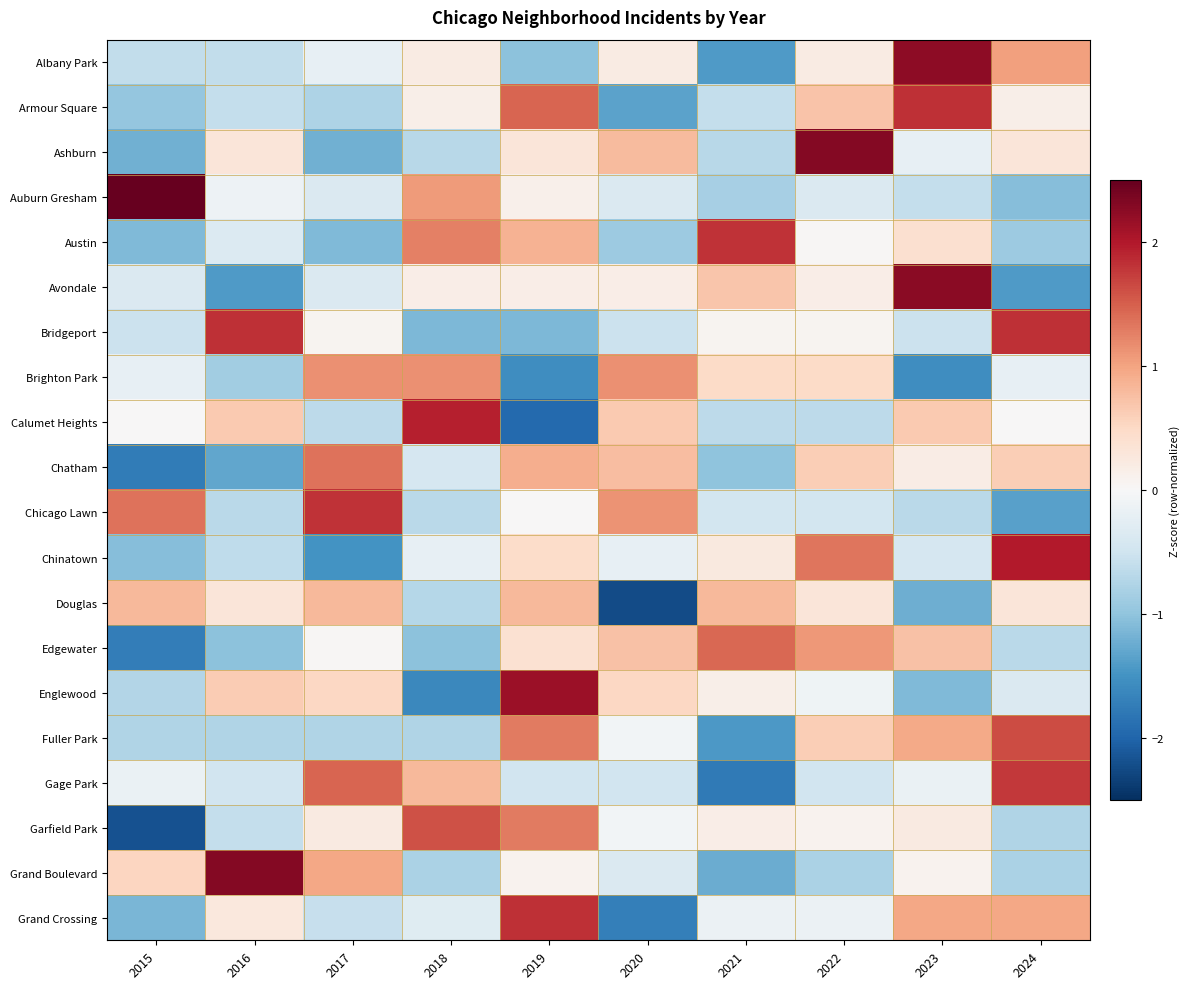

Reading left to right, list all the values displayed in this chart.

Albany Park: 2015=-0.6	2016=-0.6	2017=-0.2	2018=0.2	2019=-1.0	2020=0.2	2021=-1.4	2022=0.2	2023=2.2	2024=1.0
Armour Square: 2015=-1.0	2016=-0.6	2017=-0.8	2018=0.1	2019=1.4	2020=-1.3	2021=-0.6	2022=0.7	2023=1.8	2024=0.1
Ashburn: 2015=-1.2	2016=0.3	2017=-1.2	2018=-0.7	2019=0.3	2020=0.8	2021=-0.7	2022=2.3	2023=-0.2	2024=0.3
Auburn Gresham: 2015=2.5	2016=-0.1	2017=-0.4	2018=1.1	2019=0.1	2020=-0.4	2021=-0.8	2022=-0.4	2023=-0.6	2024=-1.1
Austin: 2015=-1.1	2016=-0.3	2017=-1.1	2018=1.3	2019=0.9	2020=-0.9	2021=1.8	2022=0.0	2023=0.4	2024=-0.9
Avondale: 2015=-0.4	2016=-1.4	2017=-0.4	2018=0.2	2019=0.2	2020=0.2	2021=0.7	2022=0.2	2023=2.3	2024=-1.4
Bridgeport: 2015=-0.5	2016=1.8	2017=0.1	2018=-1.1	2019=-1.1	2020=-0.5	2021=0.1	2022=0.1	2023=-0.5	2024=1.8
Brighton Park: 2015=-0.2	2016=-0.9	2017=1.1	2018=1.1	2019=-1.5	2020=1.1	2021=0.5	2022=0.5	2023=-1.5	2024=-0.2
Calumet Heights: 2015=0.0	2016=0.6	2017=-0.6	2018=1.9	2019=-1.9	2020=0.6	2021=-0.6	2022=-0.6	2023=0.6	2024=0.0
Chatham: 2015=-1.7	2016=-1.3	2017=1.4	2018=-0.4	2019=0.9	2020=0.8	2021=-1.0	2022=0.6	2023=0.2	2024=0.6
Chicago Lawn: 2015=1.4	2016=-0.7	2017=1.8	2018=-0.7	2019=0.0	2020=1.1	2021=-0.5	2022=-0.5	2023=-0.7	2024=-1.4
Chinatown: 2015=-1.1	2016=-0.6	2017=-1.5	2018=-0.2	2019=0.5	2020=-0.2	2021=0.2	2022=1.3	2023=-0.4	2024=2.0
Douglas: 2015=0.8	2016=0.3	2017=0.8	2018=-0.7	2019=0.8	2020=-2.2	2021=0.8	2022=0.3	2023=-1.2	2024=0.3
Edgewater: 2015=-1.7	2016=-1.0	2017=0.0	2018=-1.0	2019=0.4	2020=0.7	2021=1.4	2022=1.1	2023=0.7	2024=-0.7
Englewood: 2015=-0.7	2016=0.6	2017=0.5	2018=-1.6	2019=2.1	2020=0.5	2021=0.1	2022=-0.1	2023=-1.1	2024=-0.4
Fuller Park: 2015=-0.8	2016=-0.8	2017=-0.8	2018=-0.8	2019=1.3	2020=-0.1	2021=-1.4	2022=0.6	2023=1.0	2024=1.6
Gage Park: 2015=-0.2	2016=-0.5	2017=1.4	2018=0.8	2019=-0.5	2020=-0.5	2021=-1.8	2022=-0.5	2023=-0.2	2024=1.8
Garfield Park: 2015=-2.2	2016=-0.6	2017=0.2	2018=1.6	2019=1.3	2020=-0.1	2021=0.2	2022=0.1	2023=0.2	2024=-0.7
Grand Boulevard: 2015=0.5	2016=2.3	2017=1.0	2018=-0.8	2019=0.1	2020=-0.4	2021=-1.2	2022=-0.8	2023=0.1	2024=-0.8
Grand Crossing: 2015=-1.1	2016=0.3	2017=-0.6	2018=-0.3	2019=1.8	2020=-1.7	2021=-0.2	2022=-0.2	2023=1.0	2024=1.0